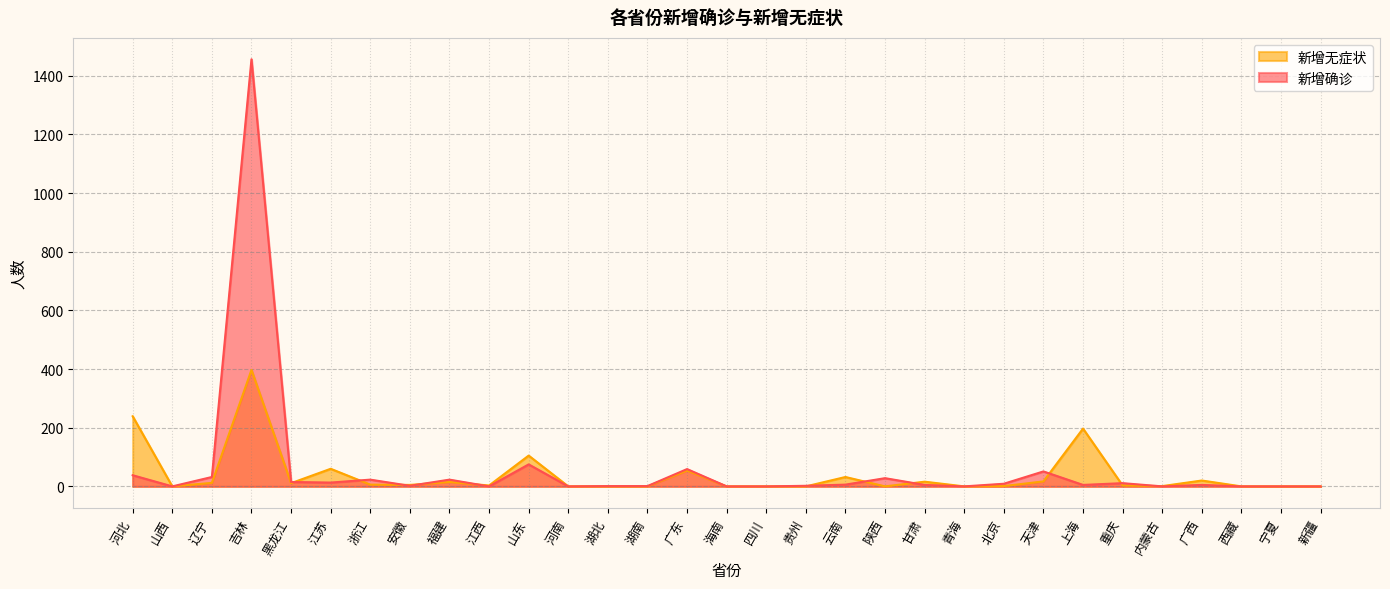

The 新增确诊 series shows 9 at 北京. True or false?

True